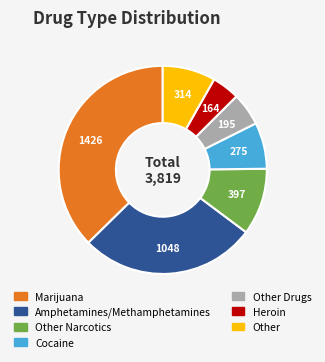

Rank the categories by value from lowest to highest.

Heroin, Other Drugs, Cocaine, Other, Other Narcotics, Amphetamines/Methamphetamines, Marijuana